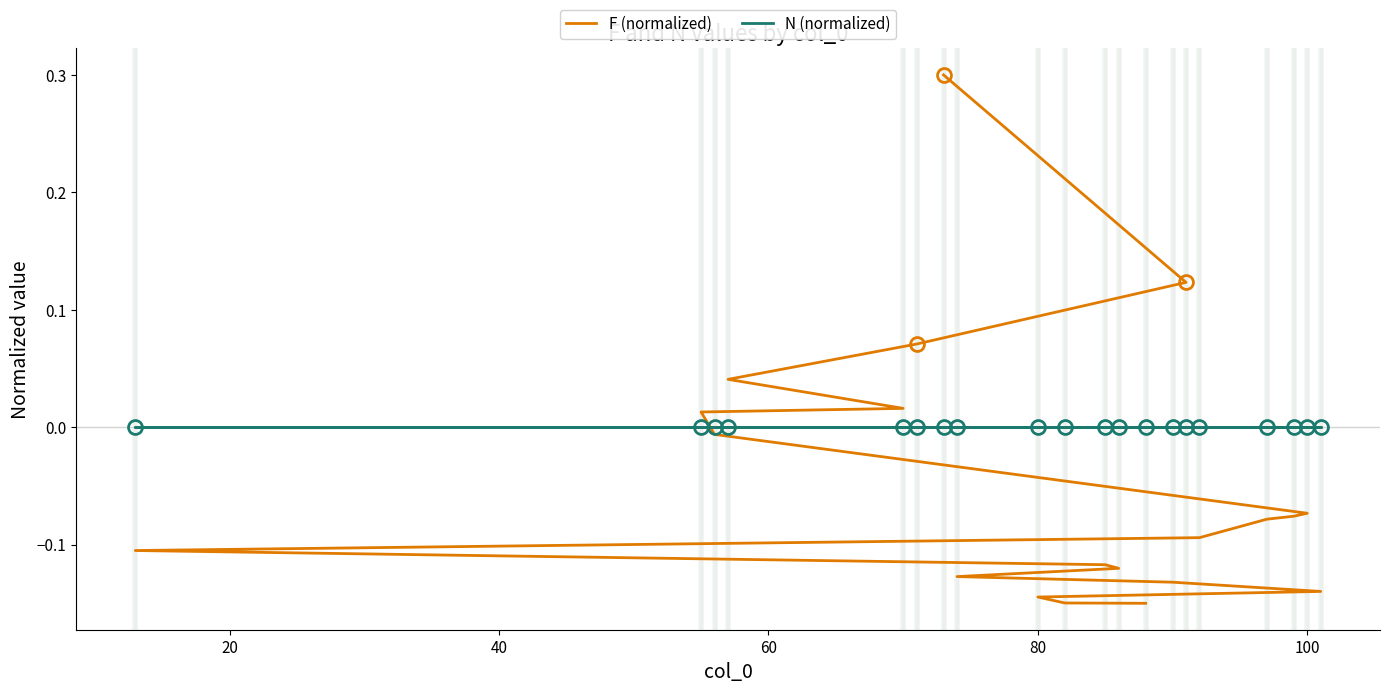

Reading left to right, extract all data points from this chart.

F (normalized): 0.3	0.1	0.1	0.0	0.0	0.0	-0.0	-0.1	-0.1	-0.1	-0.1	-0.1	-0.1	-0.1	-0.1	-0.1	-0.1	-0.1	-0.1	-0.1
N (normalized): 0.0	0.0	0.0	0.0	0.0	0.0	0.0	0.0	0.0	0.0	0.0	0.0	0.0	0.0	0.0	0.0	0.0	0.0	0.0	0.0